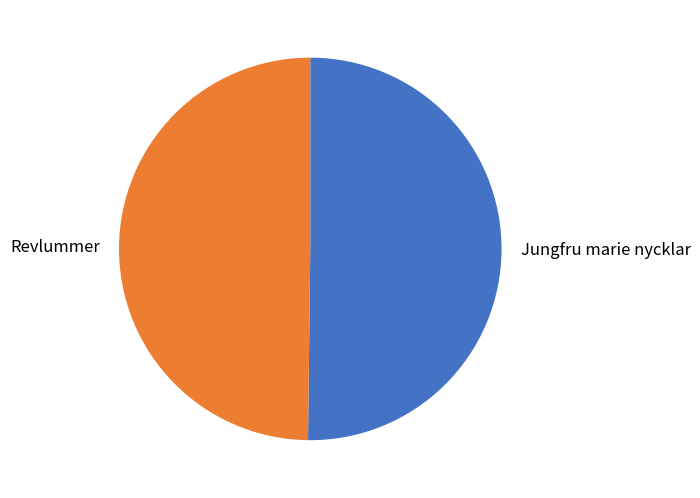

Is the sum of Jungfru marie nycklar and Revlummer greater than half?

Yes